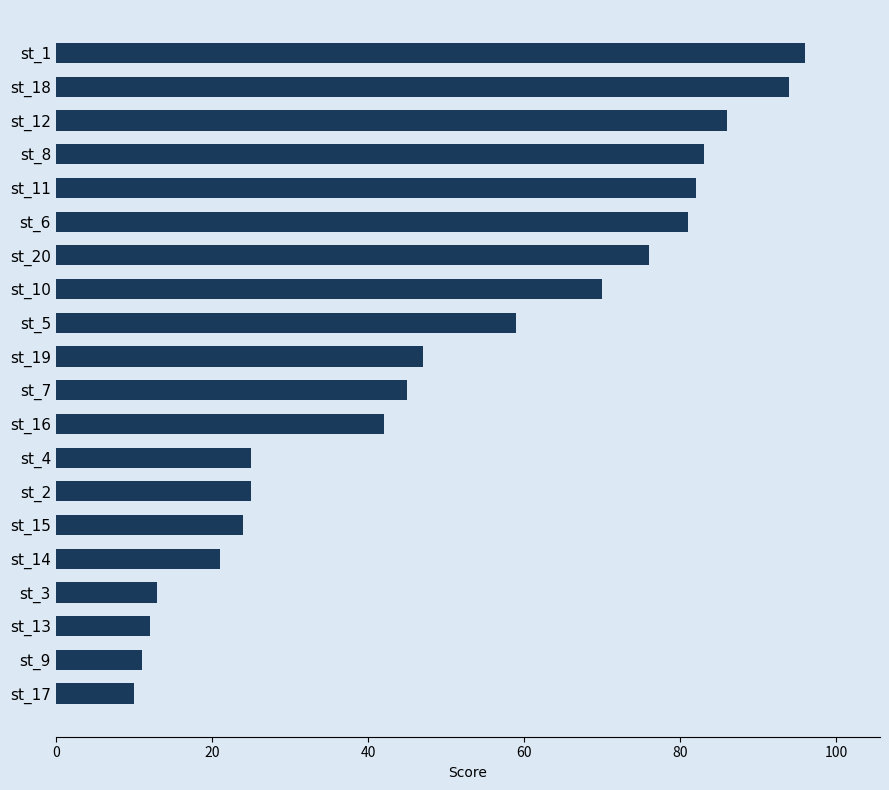

What is the minimum value shown in the chart?

10